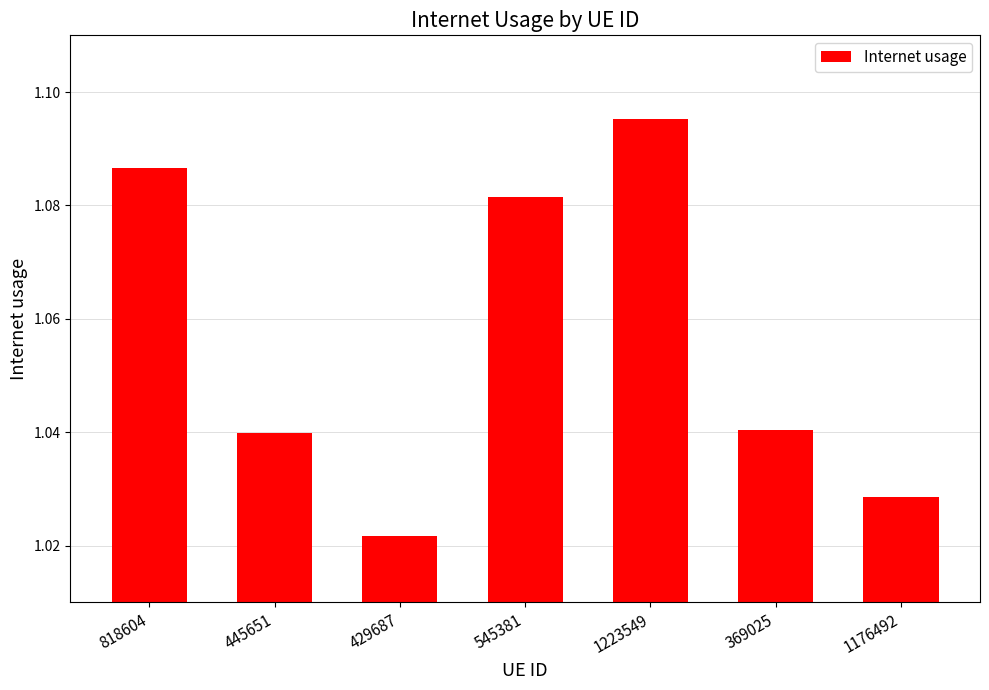

Are the bars horizontal?

No